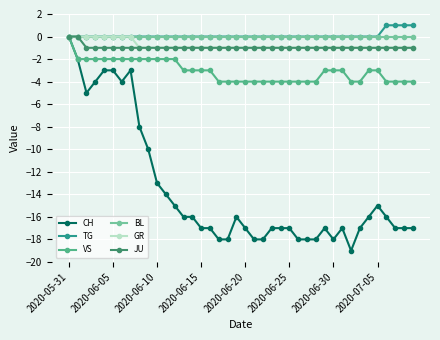

What are all the series names shown in the legend?

CH, TG, VS, BL, GR, JU